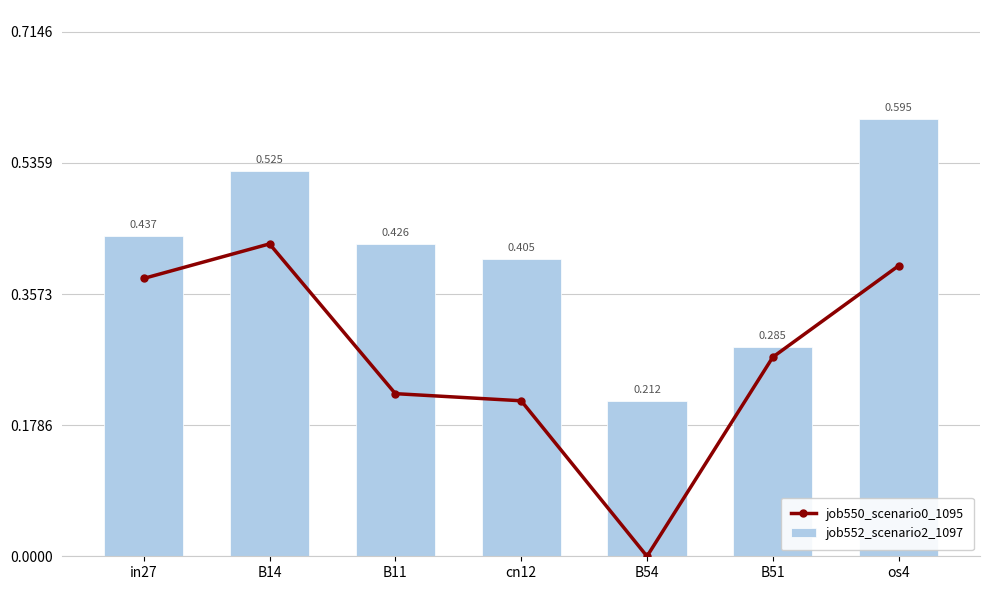

What is the difference between the maximum and minimum values in the job552_scenario2_1097 series?

0.4